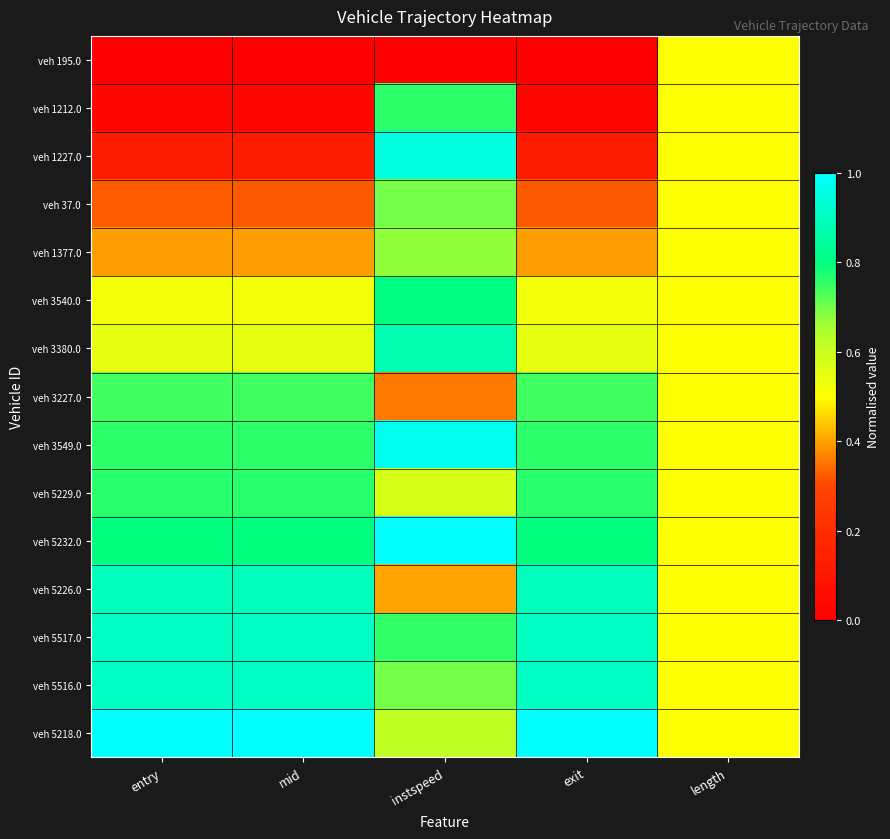

What is the total value across all series at entry?

8.7